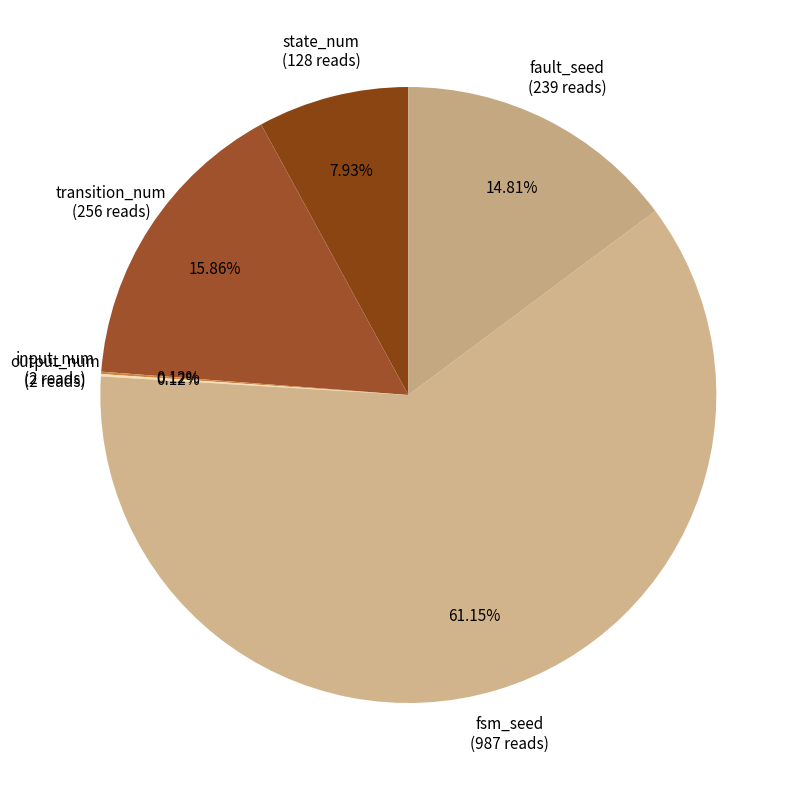

What percentage is the state_num slice, to the nearest percent?

8%